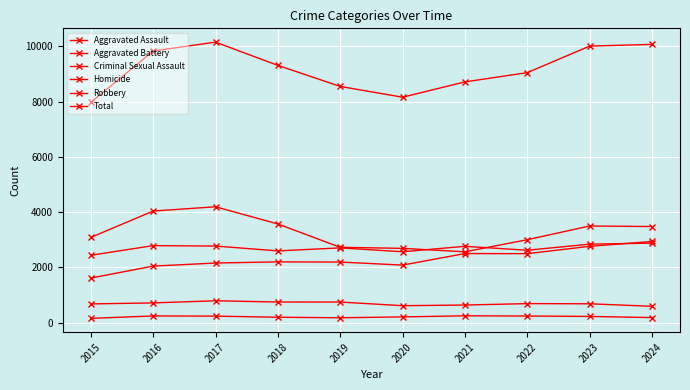

What is the difference between the maximum and minimum values in the Aggravated Battery series?

439